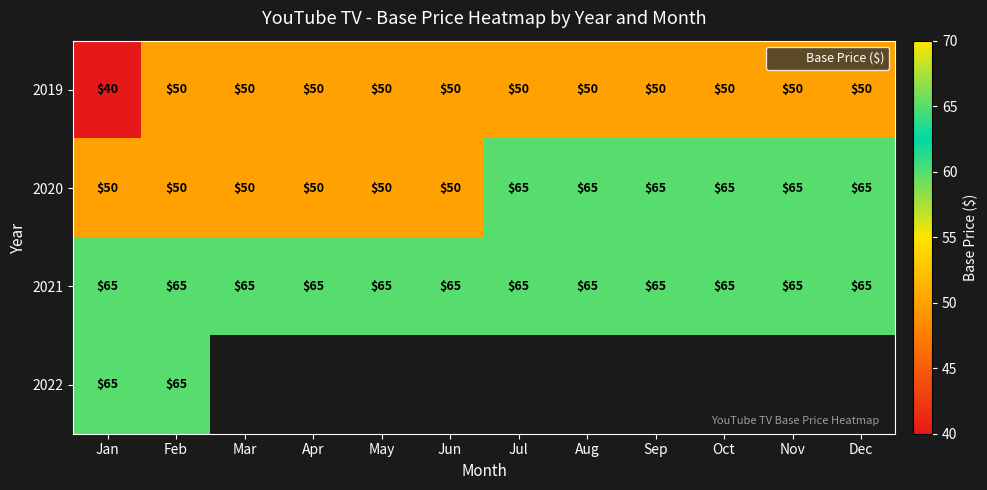

At Jul, list the series in order from largest to smallest.

2020, 2021, 2019, 2022